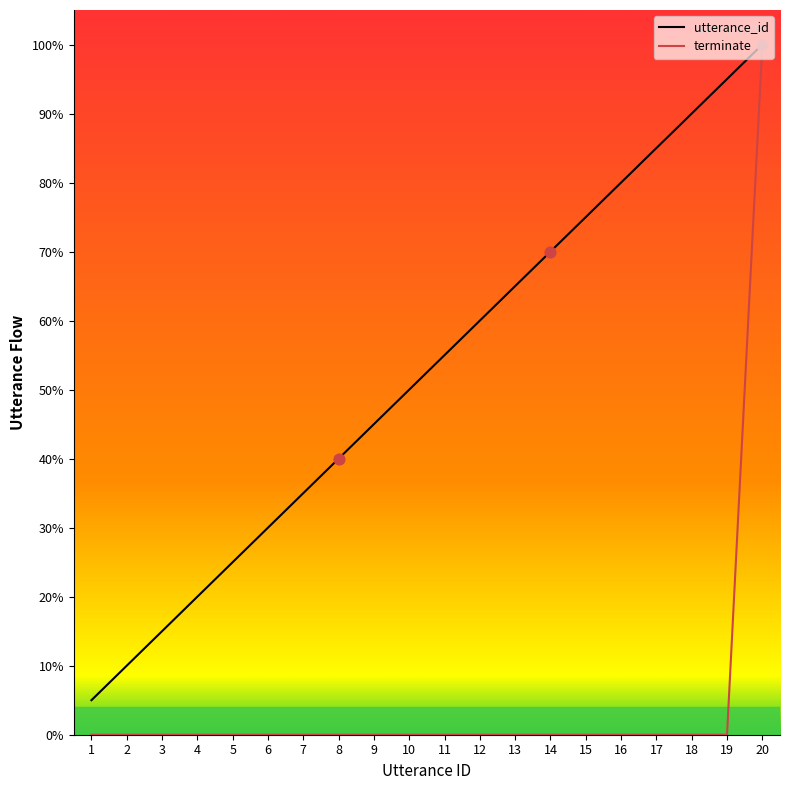

What is the spread (max minus min) of values at 3?

15.0